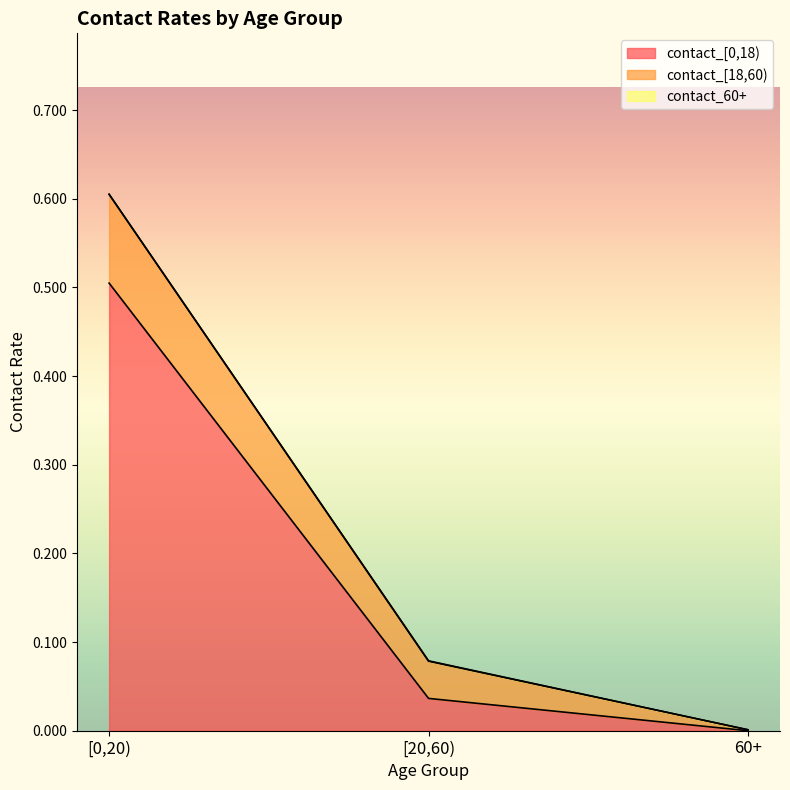

At which category is the sum across all series the highest?

[0,20)